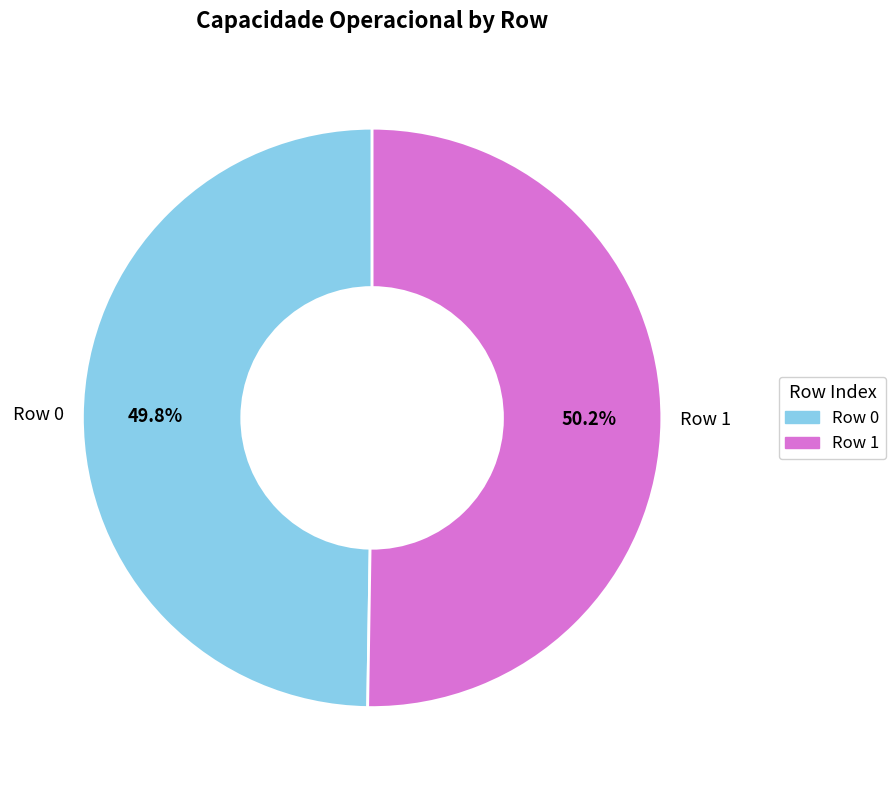

What percentage is NOT represented by Row 1?

49.8%